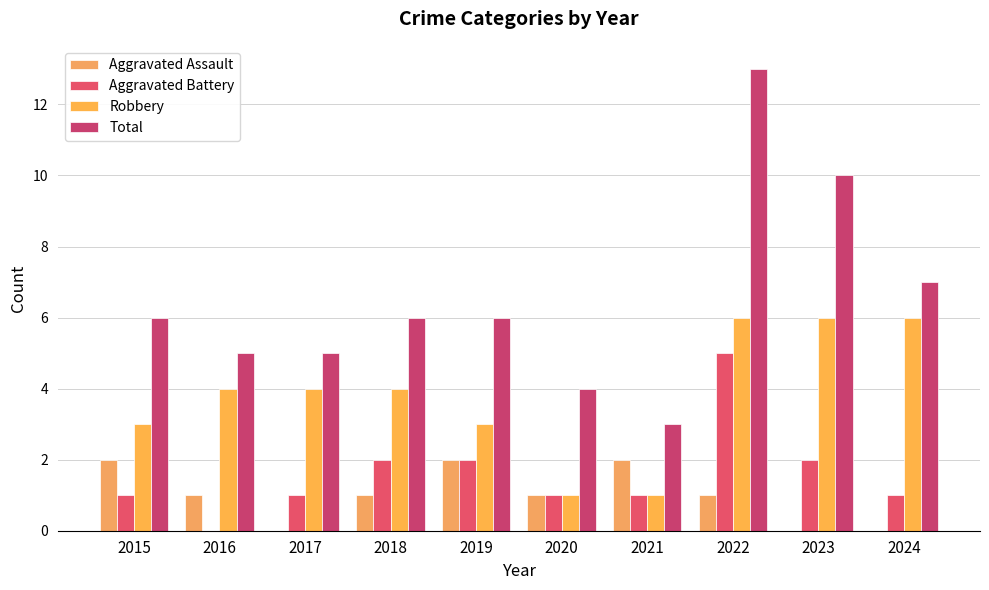

What is the sum of the Robbery values at 2018 and 2021?

5